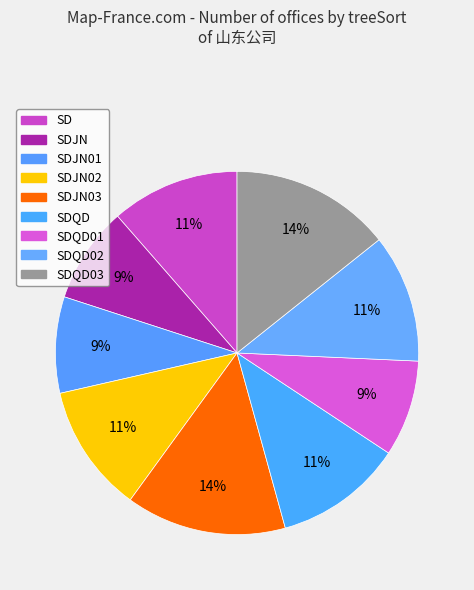

What is the total percentage of SDQD01 and SDJN01?

17.1%